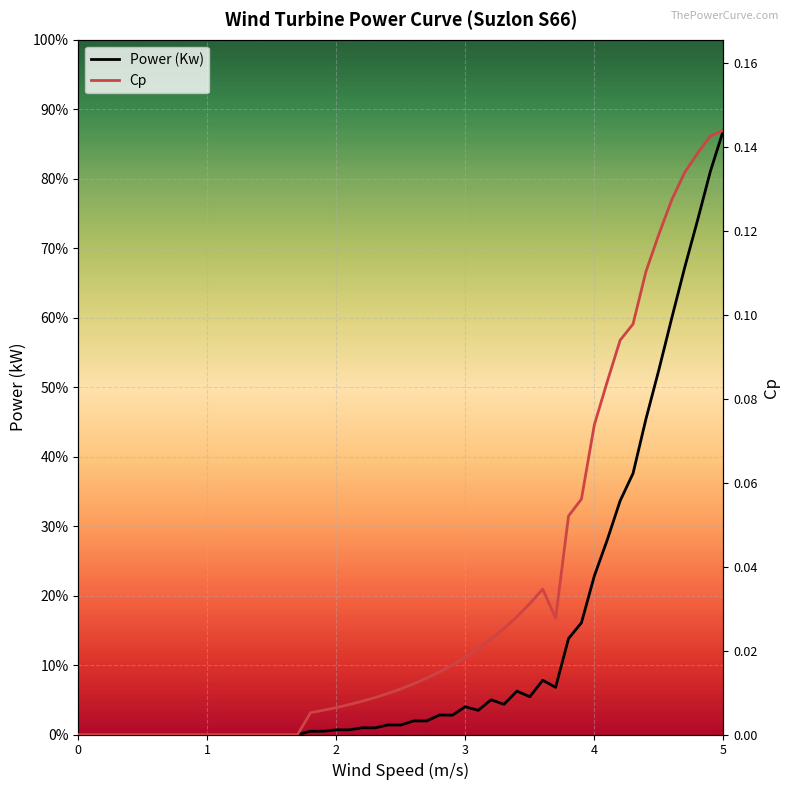

Reading right to left, list all the values displayed in this chart.

Power (Kw): 67.0	62.5	57.0	51.8	46.2	40.4	35.0	29.0	25.9	21.6	17.6	12.4	10.6	5.2	6.0	4.2	4.8	3.3	3.9	2.7	3.1	2.1	2.2	1.5	1.5	1.0	1.1	0.7	0.7	0.5	0.5	0.4	0.4	0.0	0.0	0.0	0.0	0.0	0.0	0.0
Cp: 0.1	0.1	0.1	0.1	0.1	0.1	0.1	0.1	0.1	0.1	0.1	0.1	0.1	0.0	0.0	0.0	0.0	0.0	0.0	0.0	0.0	0.0	0.0	0.0	0.0	0.0	0.0	0.0	0.0	0.0	0.0	0.0	0.0	0.0	0.0	0.0	0.0	0.0	0.0	0.0